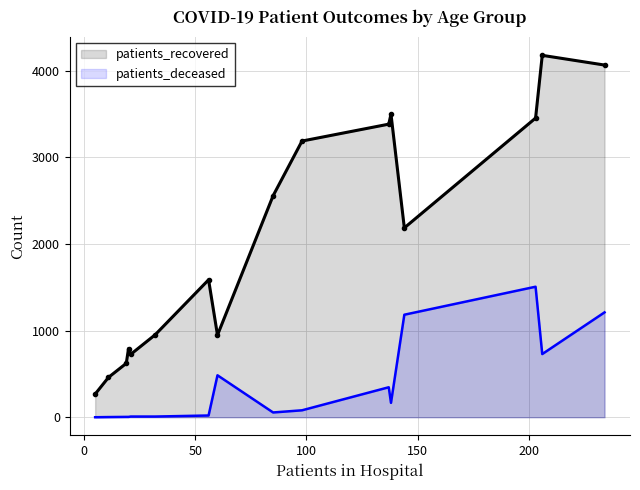

What is the greatest value displayed?

4176